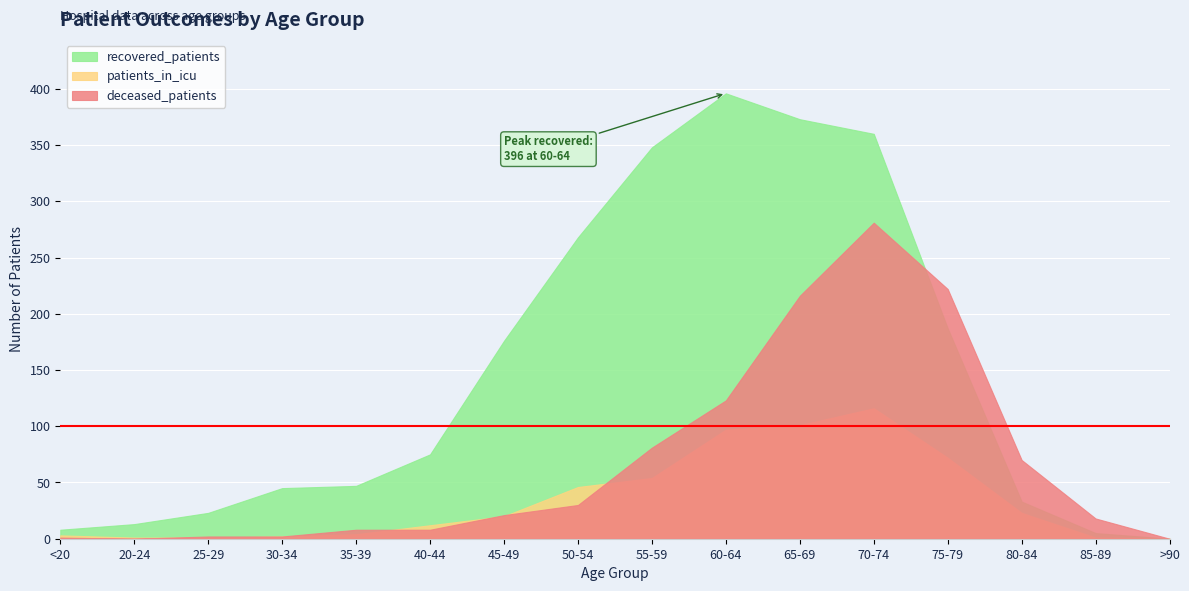

Where is the first local maximum for recovered_patients?

60-64